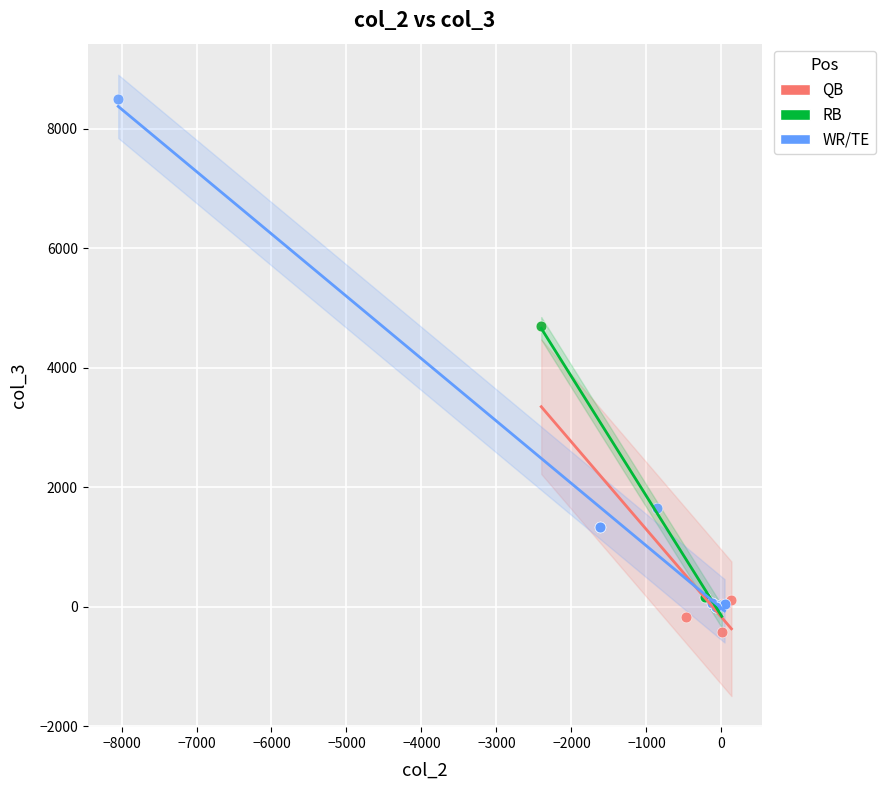

Which series contains the lowest Y value?

QB